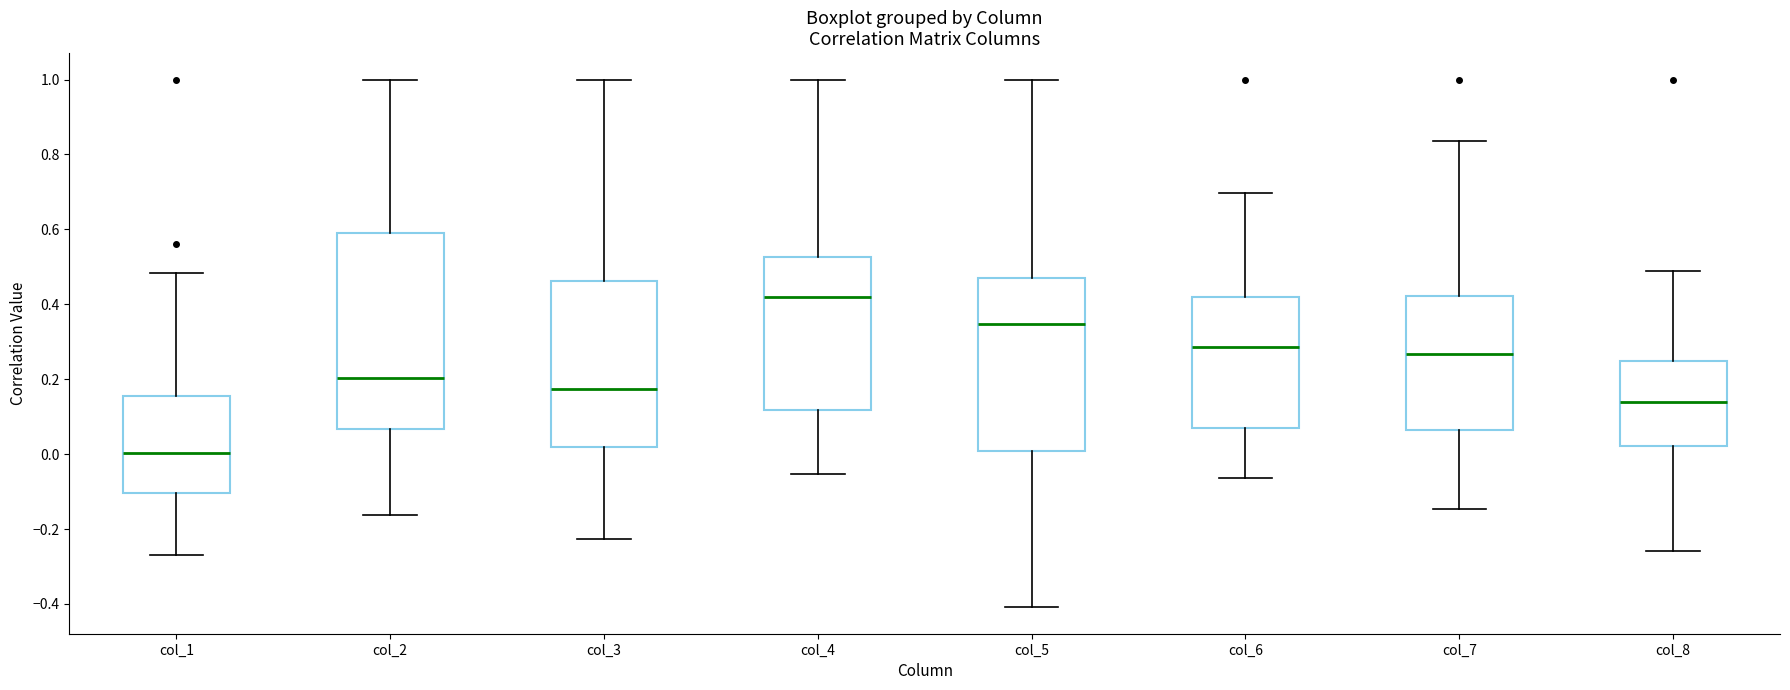

Where is the upper edge of the box for col_8 on the y-axis? The values are not printed on the chart, so give them approximately, as read against the axis.

0.24